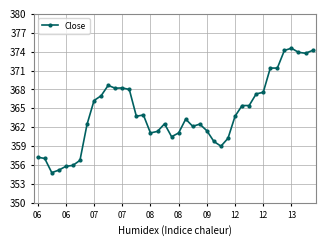

What is the value of the 39th point from the left?

373.8